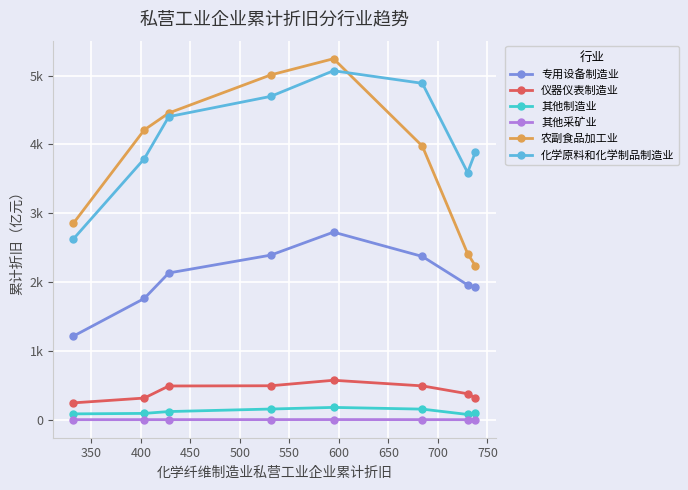

True or false: 专用设备制造业 has more than 0 points higher than both neighbors.

True